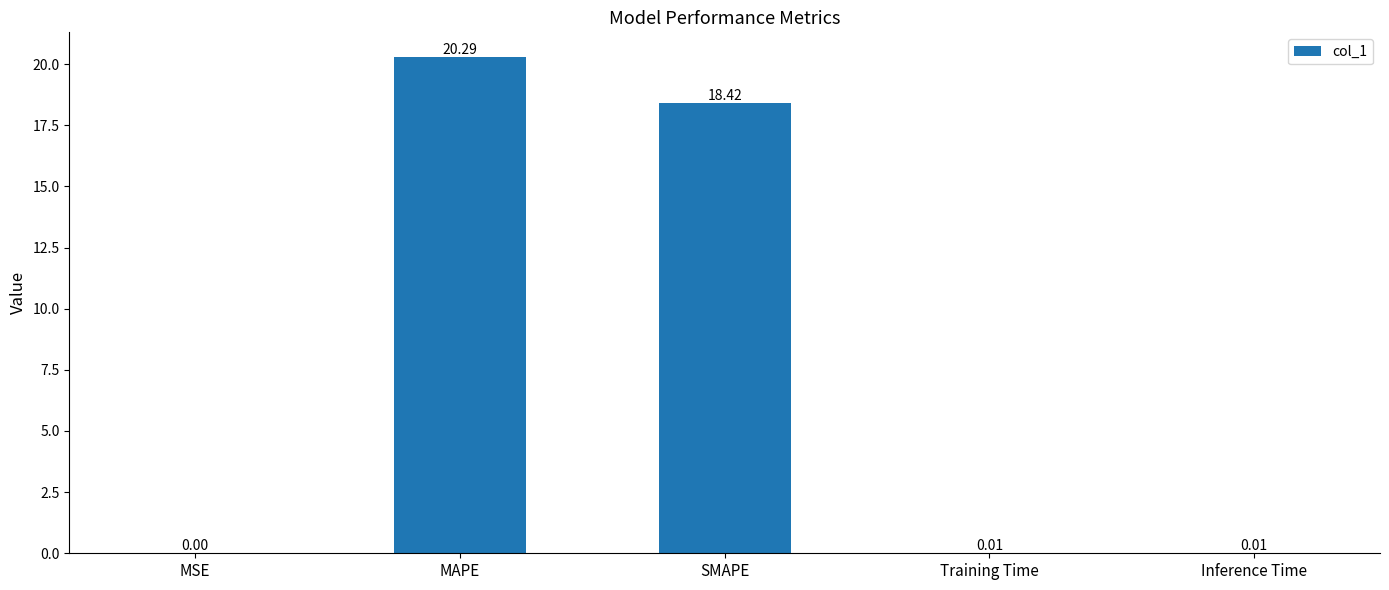

Between SMAPE and MSE, which is larger?

SMAPE